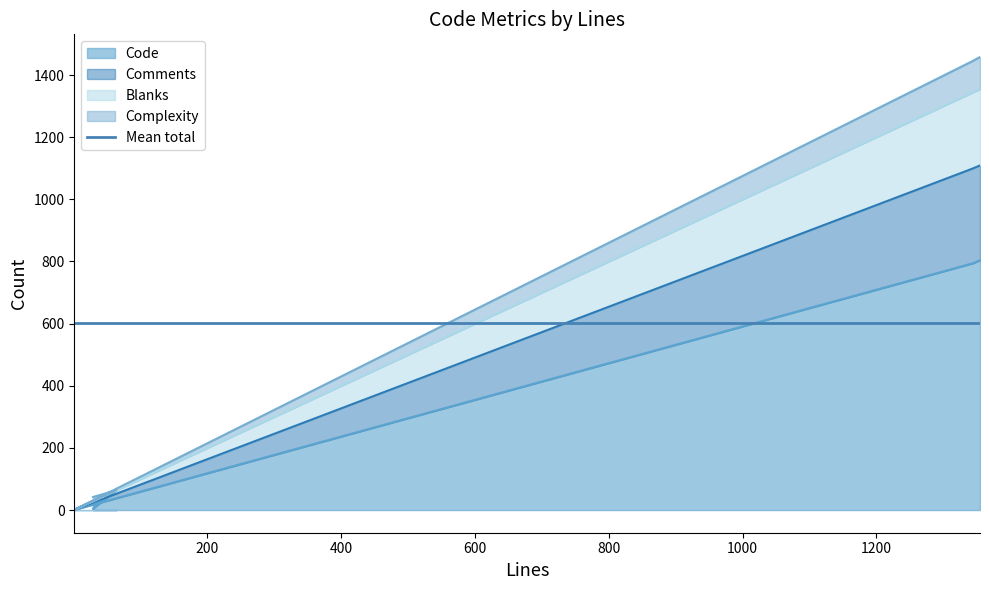

How many data points does each series have?

5